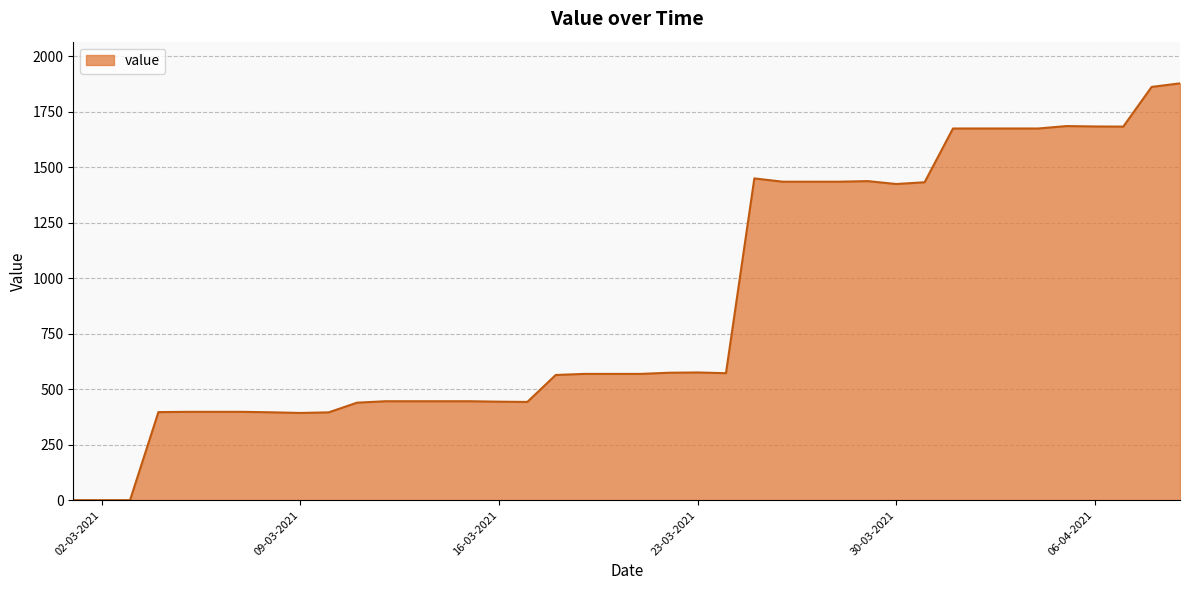

What is the difference between the maximum and minimum values?

1876.9